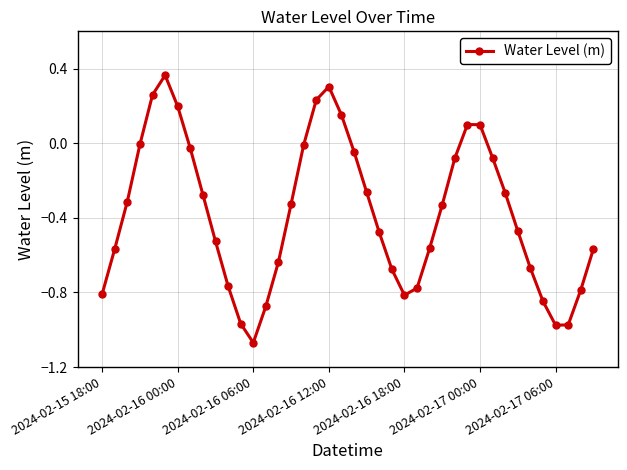

What is the difference between the second highest and minimum values?

1.4